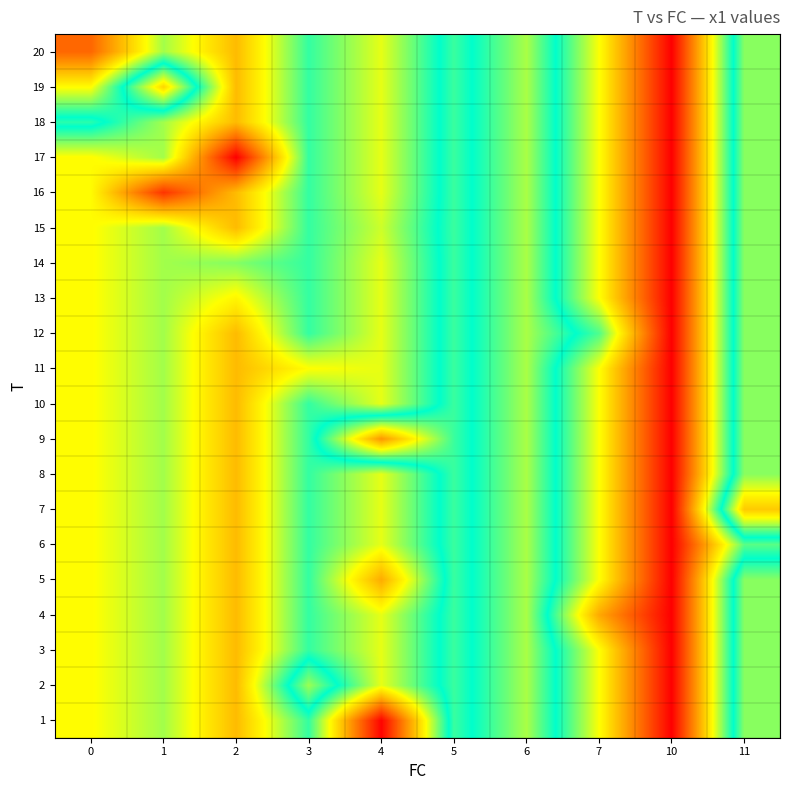

Reading left to right, list all the values displayed in this chart.

1: 0=4.6	1=5.1	2=4.0	3=5.6	4=2.1	5=6.2	6=5.0	7=7.1	10=9.6	11=5.2
2: 0=4.6	1=5.1	2=4.0	3=6.6	4=4.7	5=6.2	6=5.0	7=7.1	10=9.6	11=5.2
3: 0=4.6	1=5.1	2=4.0	3=5.6	4=4.7	5=6.2	6=5.0	7=7.1	10=9.6	11=5.2
4: 0=4.6	1=5.1	2=4.0	3=5.6	4=4.7	5=6.2	6=5.0	7=8.0	10=9.6	11=5.2
5: 0=4.6	1=5.1	2=4.0	3=5.6	4=3.8	5=6.2	6=5.0	7=7.1	10=9.6	11=5.2
6: 0=4.6	1=5.1	2=4.0	3=5.6	4=4.7	5=6.2	6=5.0	7=7.1	10=9.6	11=6.3
7: 0=4.6	1=5.1	2=4.0	3=5.6	4=4.7	5=6.2	6=5.0	7=7.1	10=9.6	11=4.1
8: 0=4.6	1=5.1	2=4.0	3=5.6	4=4.7	5=6.2	6=5.0	7=7.1	10=9.6	11=5.2
9: 0=4.6	1=5.1	2=4.0	3=5.6	4=8.1	5=6.2	6=5.0	7=7.1	10=9.6	11=5.2
10: 0=4.6	1=5.1	2=4.0	3=5.6	4=4.7	5=6.2	6=5.0	7=7.1	10=9.6	11=5.2
11: 0=4.6	1=5.1	2=4.0	3=4.6	4=4.7	5=6.2	6=5.0	7=7.1	10=9.6	11=5.2
12: 0=4.6	1=5.1	2=4.0	3=5.6	4=4.7	5=6.2	6=5.0	7=6.3	10=9.6	11=5.2
13: 0=4.6	1=5.1	2=4.5	3=5.6	4=4.7	5=6.2	6=5.0	7=7.1	10=9.6	11=5.2
14: 0=4.6	1=5.1	2=5.2	3=5.6	4=4.7	5=6.2	6=5.0	7=7.1	10=9.6	11=5.2
15: 0=4.6	1=5.1	2=4.0	3=5.6	4=4.9	5=6.2	6=5.0	7=7.1	10=9.6	11=5.2
16: 0=4.6	1=2.6	2=4.0	3=5.6	4=4.7	5=6.2	6=5.0	7=7.1	10=9.6	11=5.2
17: 0=4.6	1=5.1	2=2.1	3=5.6	4=4.7	5=6.2	6=5.0	7=7.1	10=9.6	11=5.2
18: 0=6.1	1=5.1	2=4.0	3=5.6	4=4.7	5=6.2	6=5.0	7=7.1	10=9.6	11=5.2
19: 0=4.6	1=7.5	2=4.0	3=5.6	4=4.7	5=6.2	6=5.0	7=7.1	10=9.6	11=5.2
20: 0=3.1	1=5.1	2=4.0	3=5.6	4=4.7	5=6.2	6=5.0	7=7.1	10=9.6	11=5.2